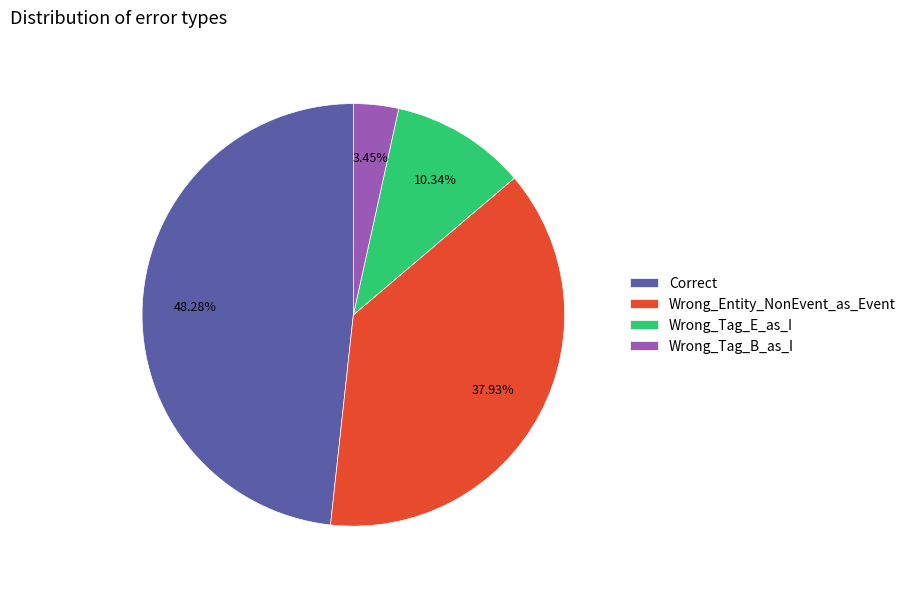

What is the ratio of the value at Correct to the value at Wrong_Tag_E_as_I?

4.7